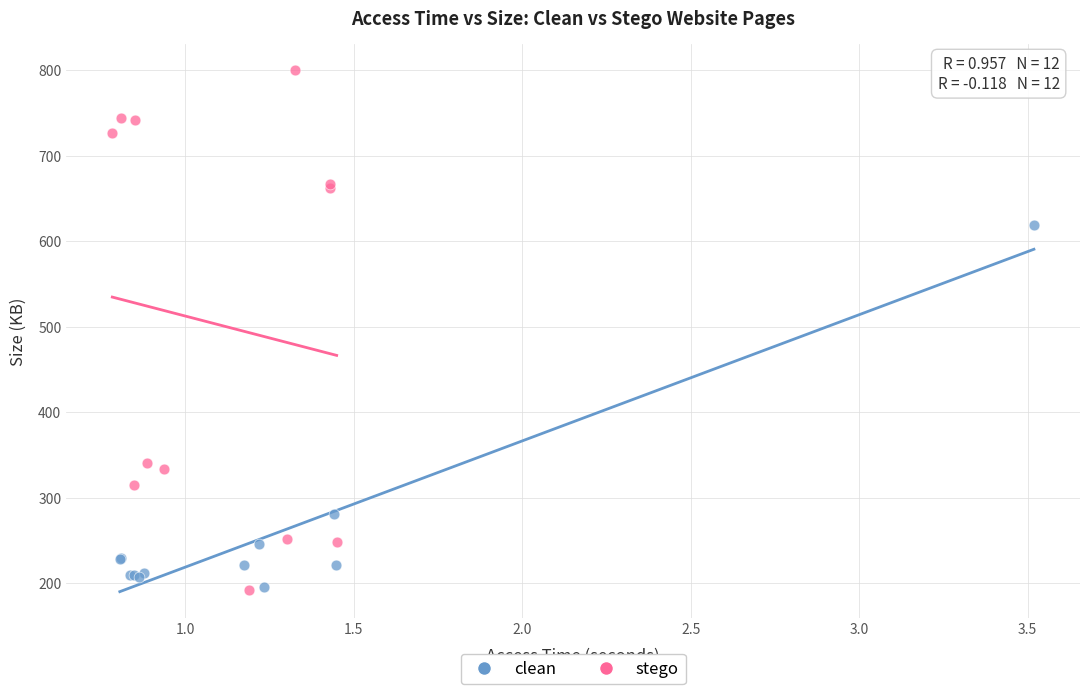

Which series reaches the maximum Y coordinate?

stego